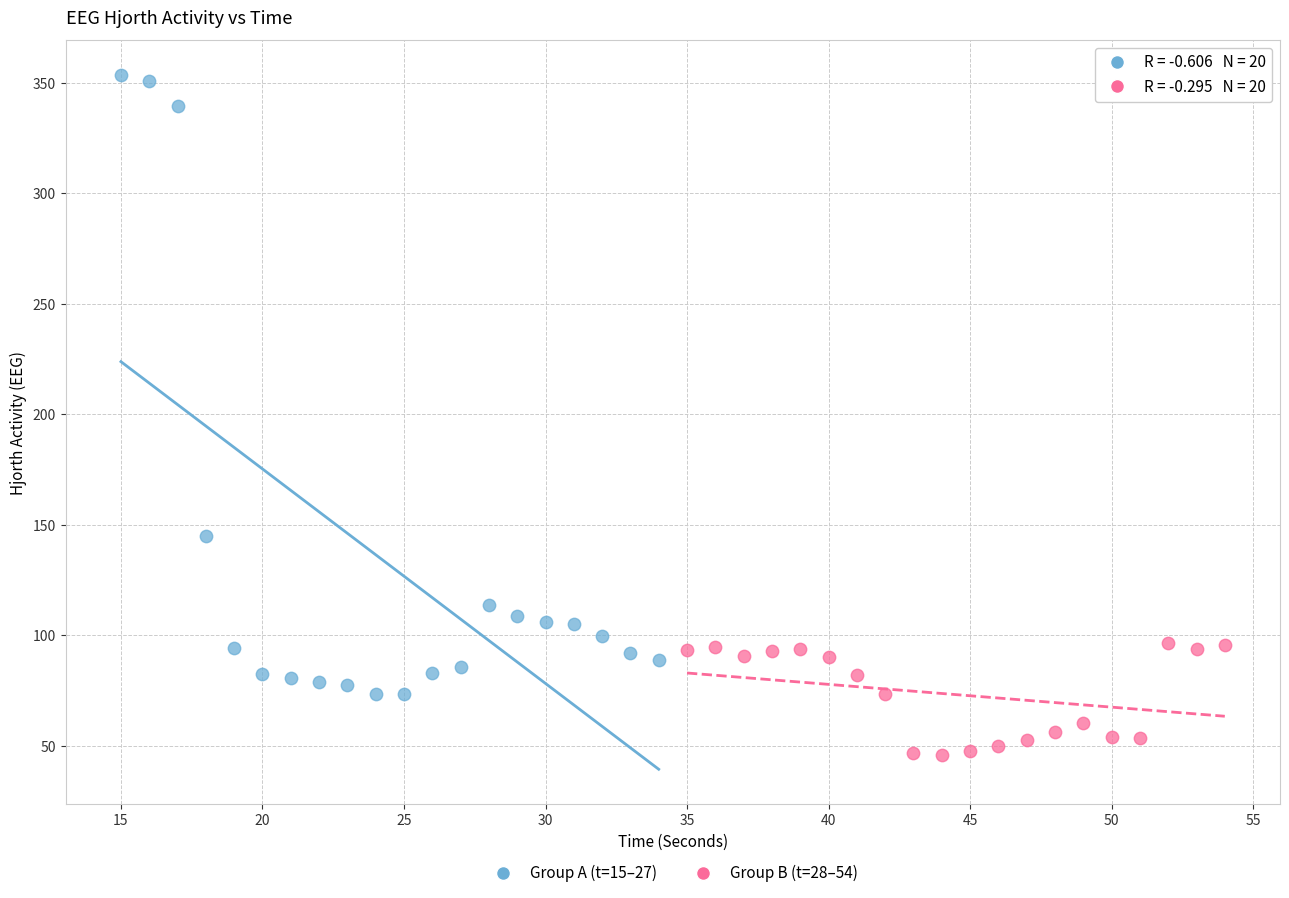

Which series reaches the minimum Y coordinate?

Group B (t=28–54)